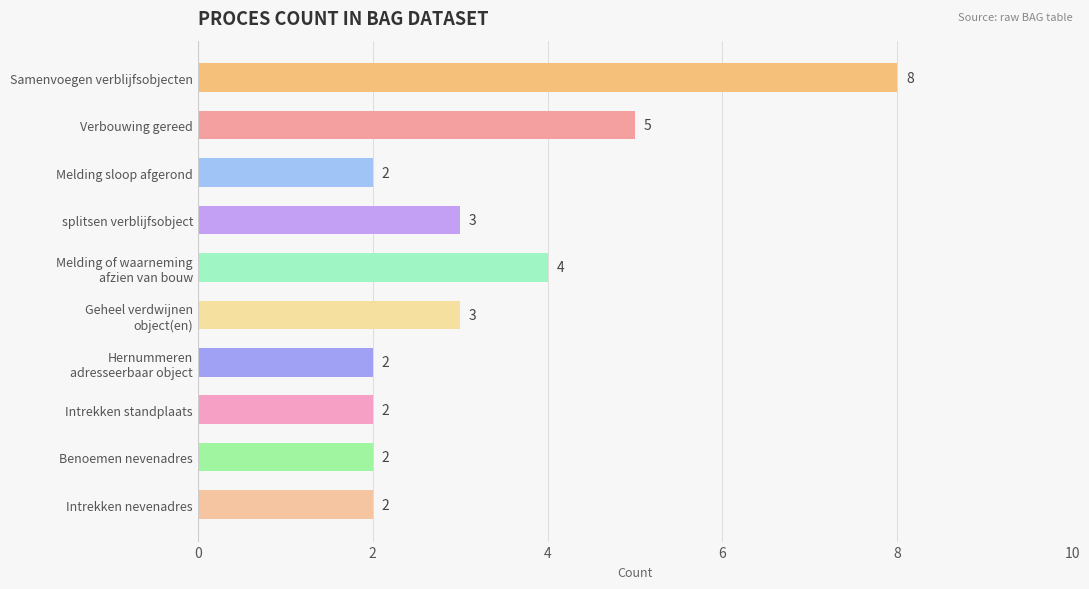

How many categories are shown in the chart?

10